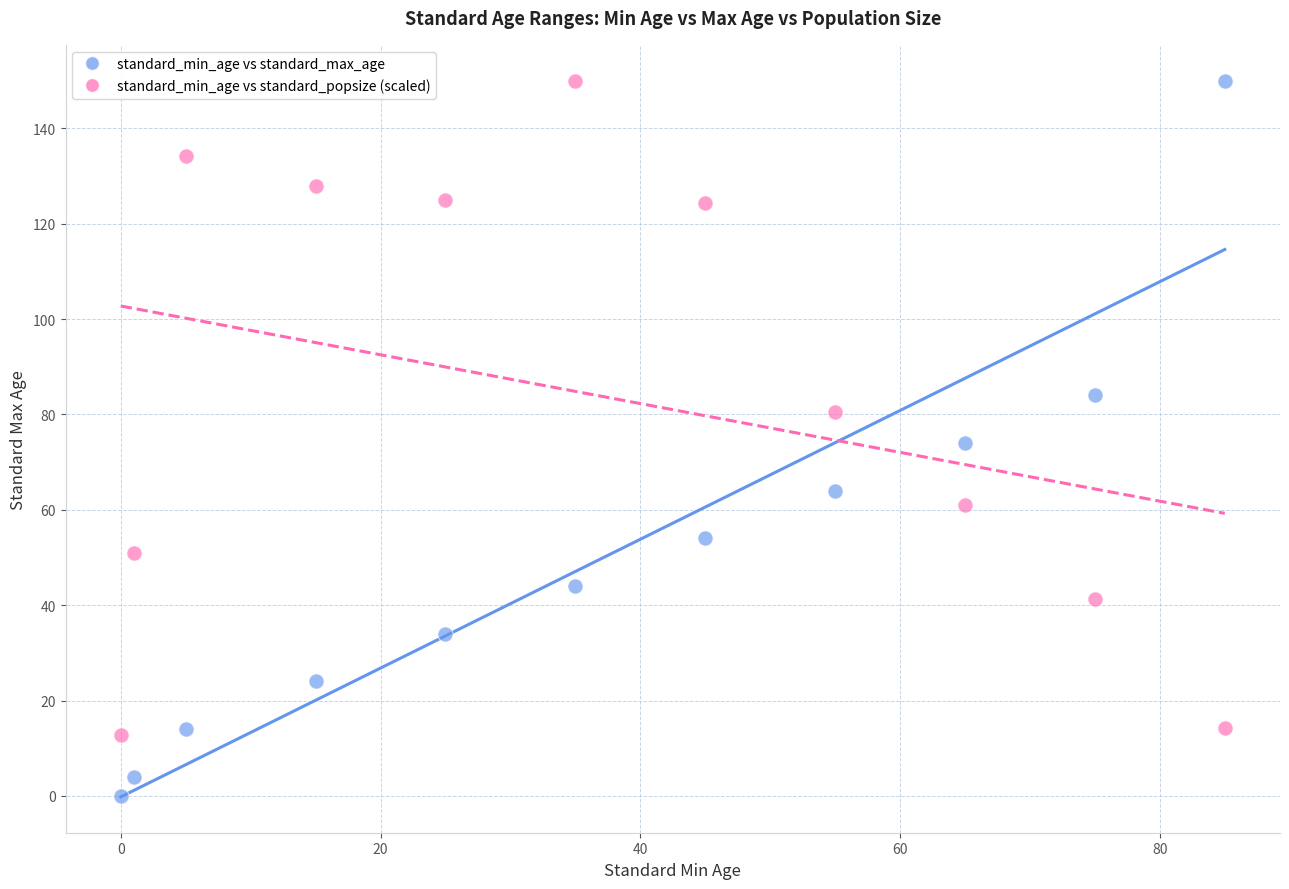

Across all data points, what is the range of Y values (max minus min)?

150.0